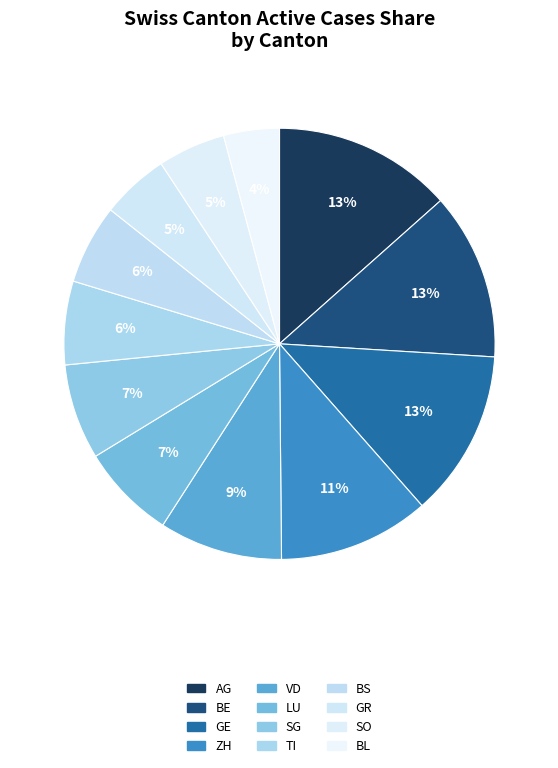

Does TI represent more than half of the total?

No